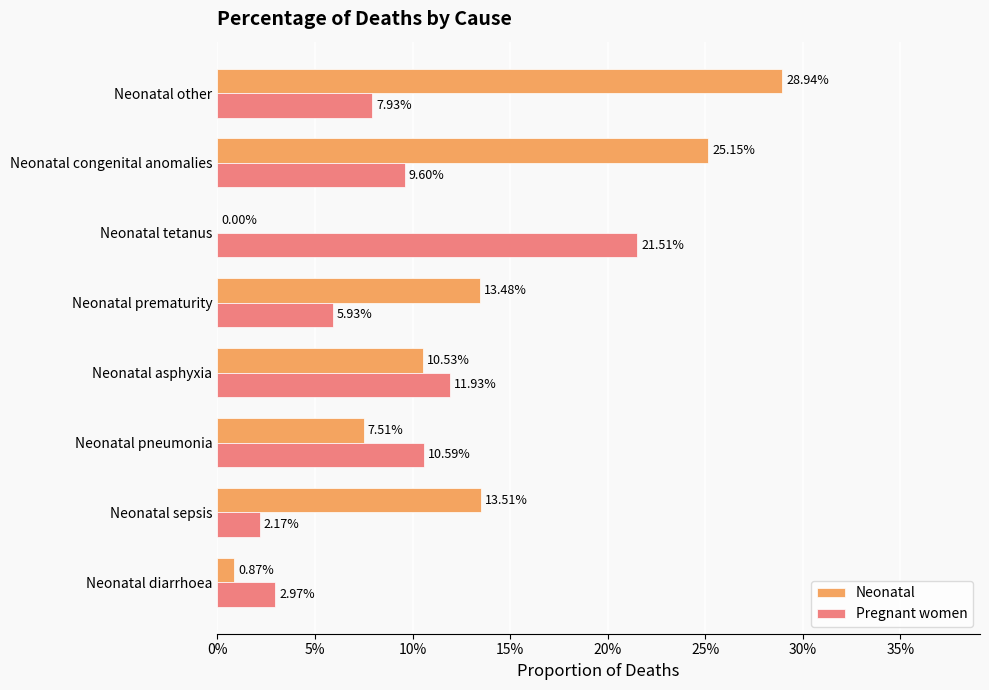

Reading left to right, what are all the values shown in this chart?

Neonatal: 0.0	0.1	0.1	0.1	0.1	0.0	0.3	0.3
Pregnant women: 0.0	0.0	0.1	0.1	0.1	0.2	0.1	0.1